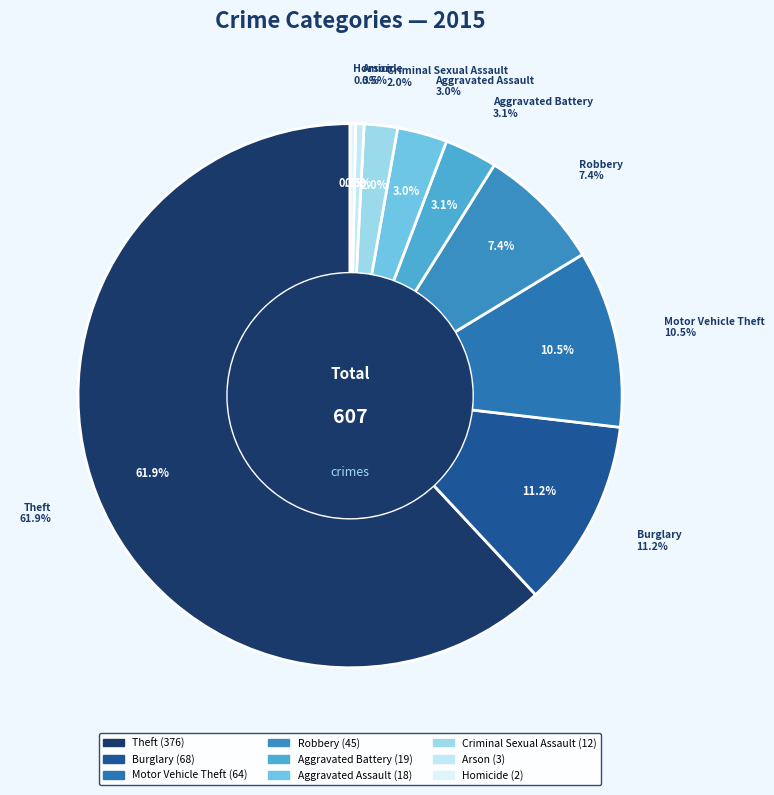

To the nearest percent, what is the difference between the Aggravated Battery and Criminal Sexual Assault slice percentages?

1%